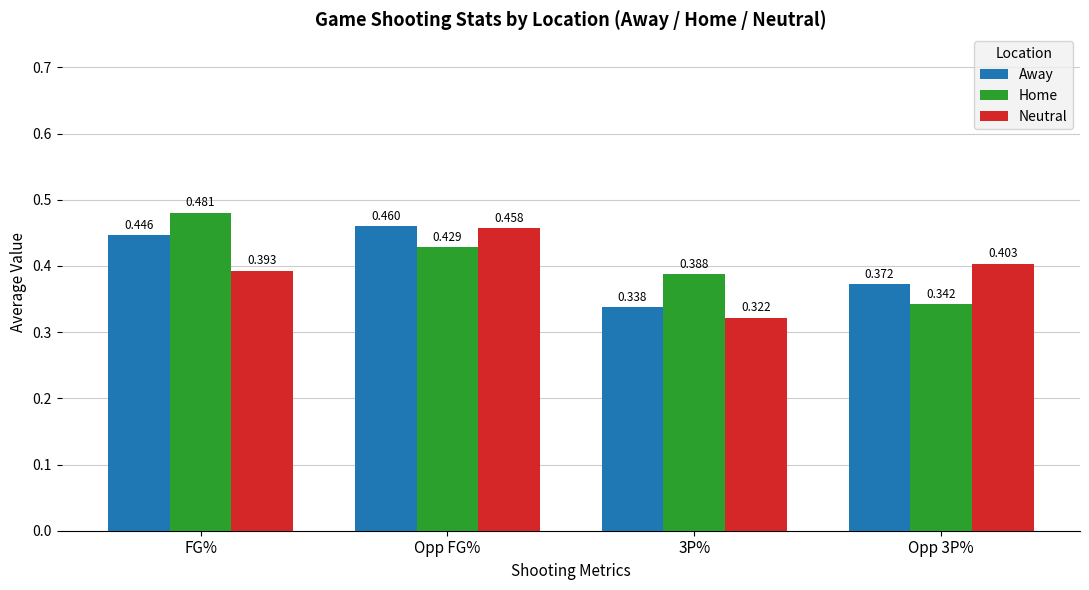

What is the difference between the maximum and minimum values in the Neutral series?

0.1